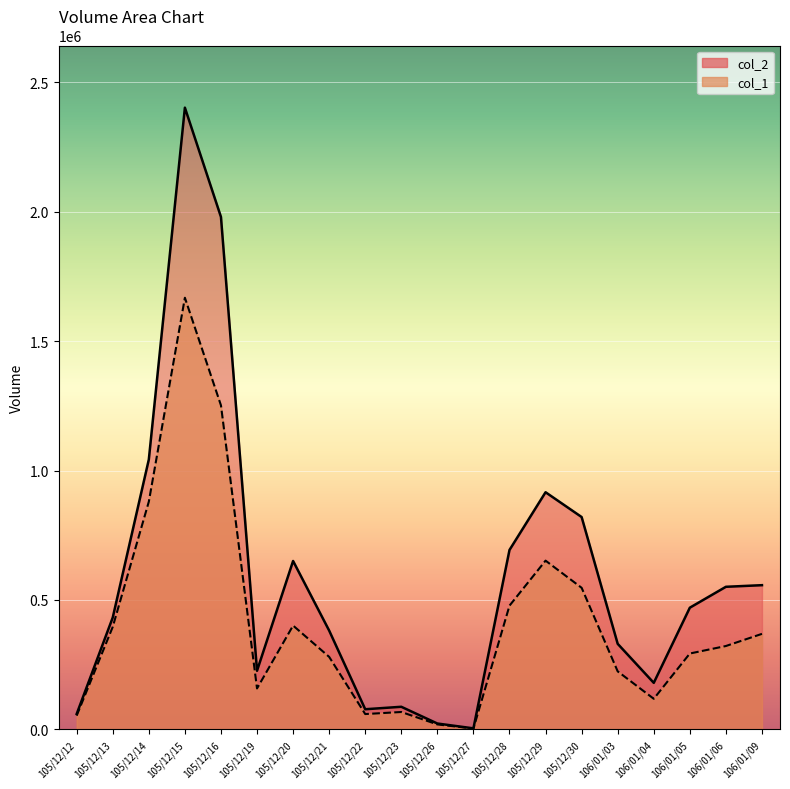

Which series changed the most between 105/12/21 and 105/12/28?

col_2